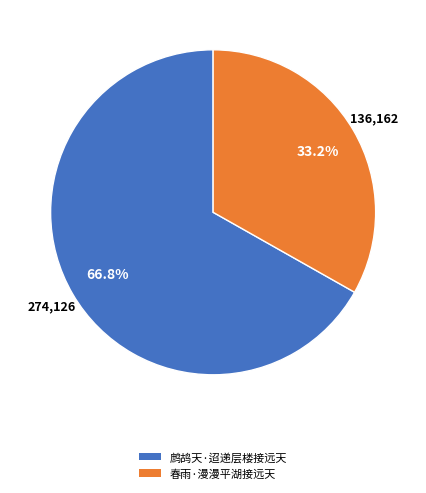

Which category has the smallest portion of the pie?

春雨·漫漫平湖接远天